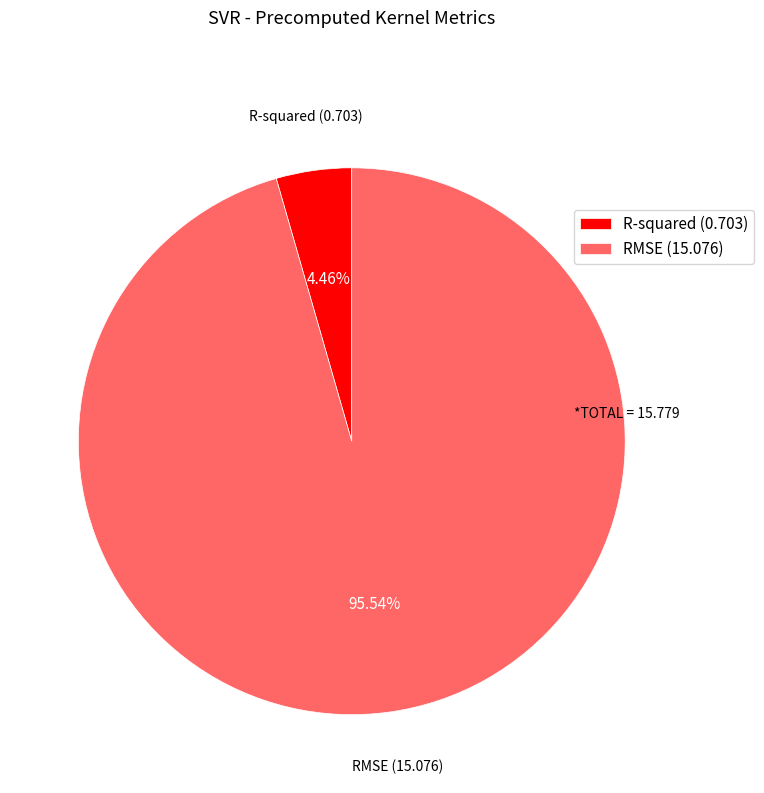

Which category has the biggest portion of the pie?

RMSE